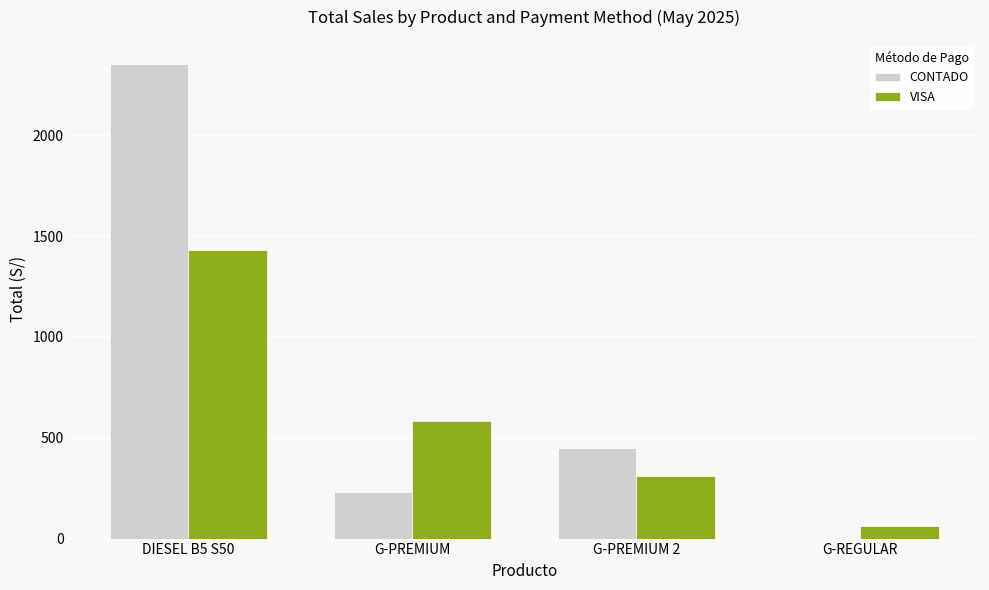

Is the value of VISA at DIESEL B5 S50 greater than the value of CONTADO at G-PREMIUM?

Yes